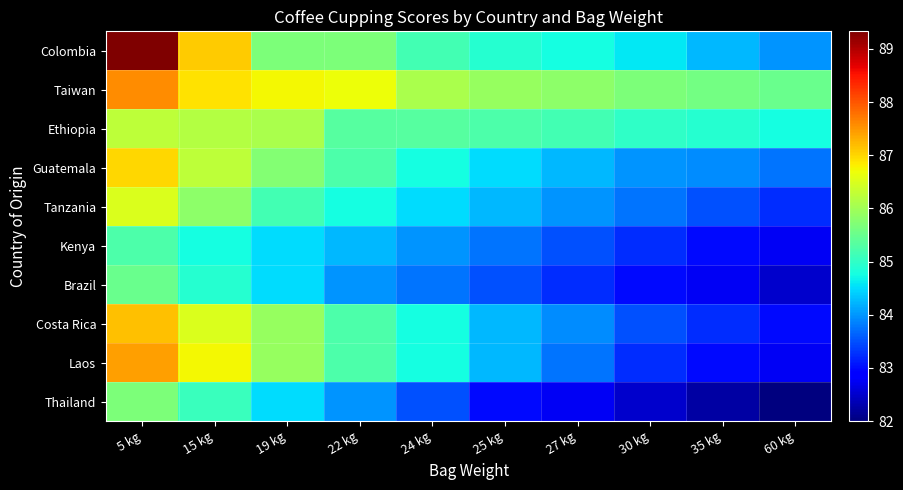

Reading right to left, list all the values displayed in this chart.

Colombia: 60 kg=84.0	35 kg=84.2	30 kg=84.6	27 kg=84.8	25 kg=84.9	24 kg=85.2	22 kg=85.7	19 kg=85.7	15 kg=87.1	5 kg=89.3
Taiwan: 60 kg=85.5	35 kg=85.6	30 kg=85.7	27 kg=85.8	25 kg=85.9	24 kg=86.1	22 kg=86.7	19 kg=86.8	15 kg=86.9	5 kg=87.6
Ethiopia: 60 kg=84.8	35 kg=84.9	30 kg=85.0	27 kg=85.2	25 kg=85.2	24 kg=85.3	22 kg=85.3	19 kg=86.1	15 kg=86.2	5 kg=86.2
Guatemala: 60 kg=83.8	35 kg=83.9	30 kg=84.0	27 kg=84.2	25 kg=84.5	24 kg=84.8	22 kg=85.2	19 kg=85.8	15 kg=86.2	5 kg=87.0
Tanzania: 60 kg=83.2	35 kg=83.5	30 kg=83.8	27 kg=84.0	25 kg=84.2	24 kg=84.5	22 kg=84.8	19 kg=85.2	15 kg=85.8	5 kg=86.5
Kenya: 60 kg=82.8	35 kg=83.0	30 kg=83.2	27 kg=83.5	25 kg=83.8	24 kg=84.0	22 kg=84.2	19 kg=84.5	15 kg=84.8	5 kg=85.2
Brazil: 60 kg=82.5	35 kg=82.8	30 kg=83.0	27 kg=83.2	25 kg=83.5	24 kg=83.8	22 kg=84.0	19 kg=84.5	15 kg=84.9	5 kg=85.5
Costa Rica: 60 kg=83.0	35 kg=83.2	30 kg=83.5	27 kg=83.9	25 kg=84.2	24 kg=84.8	22 kg=85.2	19 kg=85.9	15 kg=86.5	5 kg=87.2
Laos: 60 kg=82.8	35 kg=83.0	30 kg=83.2	27 kg=83.8	25 kg=84.2	24 kg=84.8	22 kg=85.2	19 kg=85.9	15 kg=86.8	5 kg=87.4
Thailand: 60 kg=82.0	35 kg=82.2	30 kg=82.5	27 kg=82.8	25 kg=83.0	24 kg=83.5	22 kg=84.0	19 kg=84.5	15 kg=85.1	5 kg=85.7